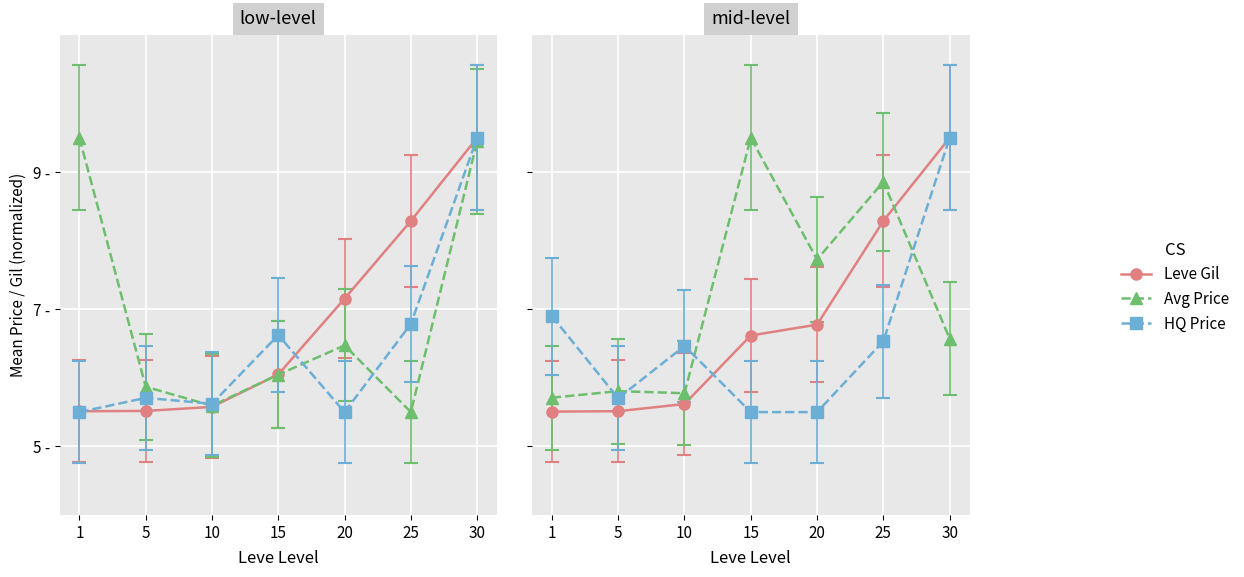

How many series are shown in this chart?

3